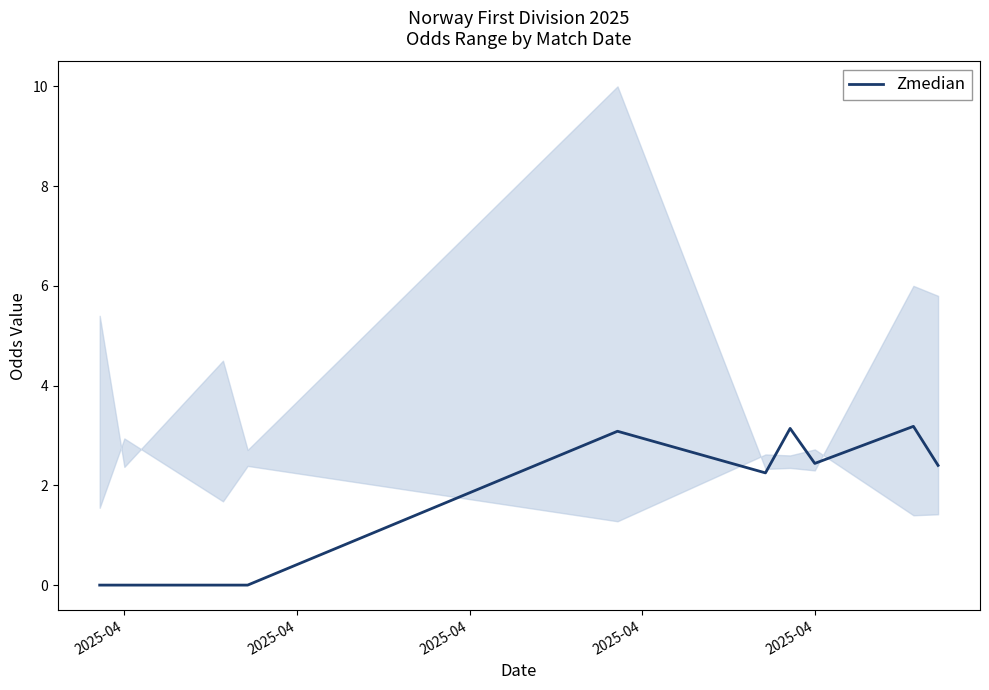

The chart shows a value of -1.9 at 2025-04. True or false?

False